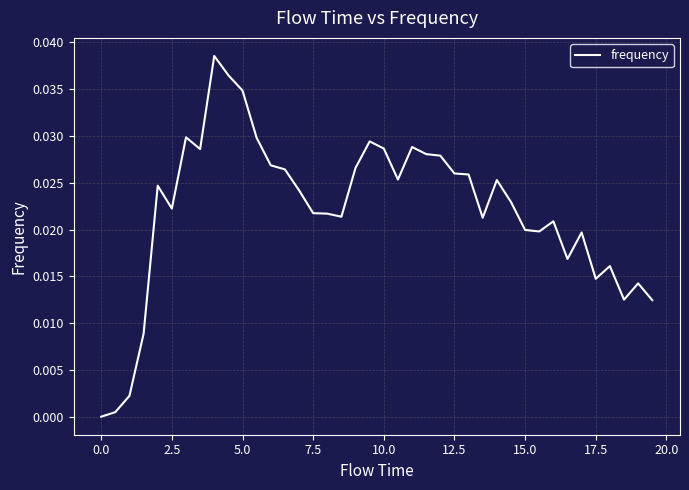

What is the sum of all values?

0.9